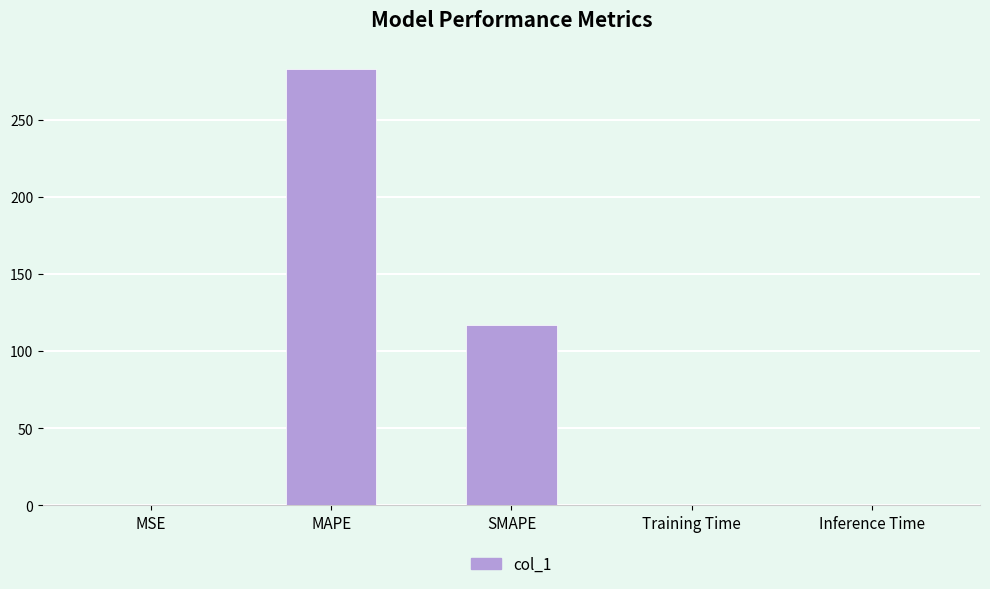

True or false: the data shows 117.2 at SMAPE.

True